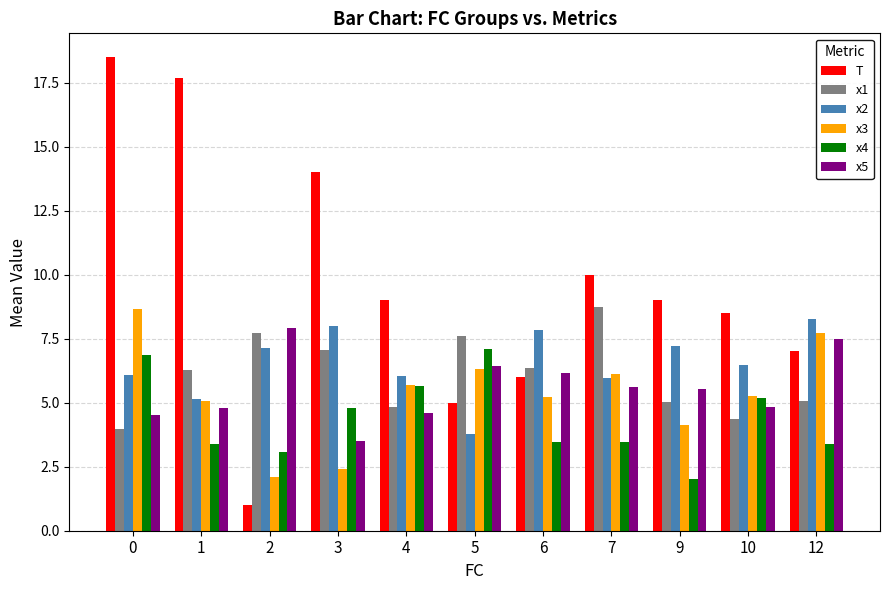

What is the difference between the highest and lowest values at 7?

6.5